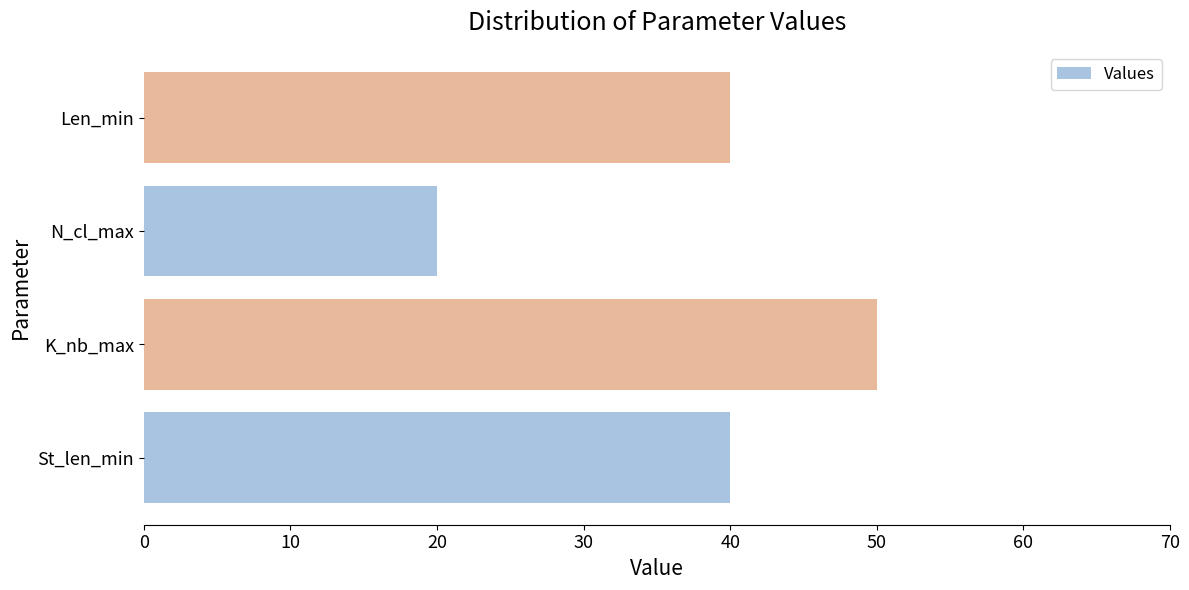

How many bars are there in total?

4